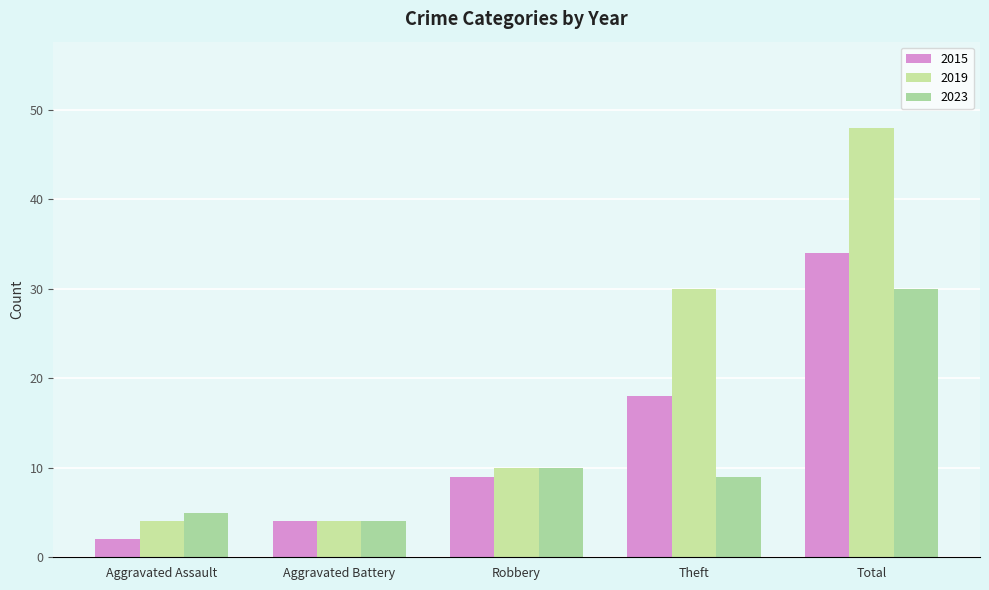

Reading left to right, what are all the values shown in this chart?

2015: 2	4	9	18	34
2019: 4	4	10	30	48
2023: 5	4	10	9	30